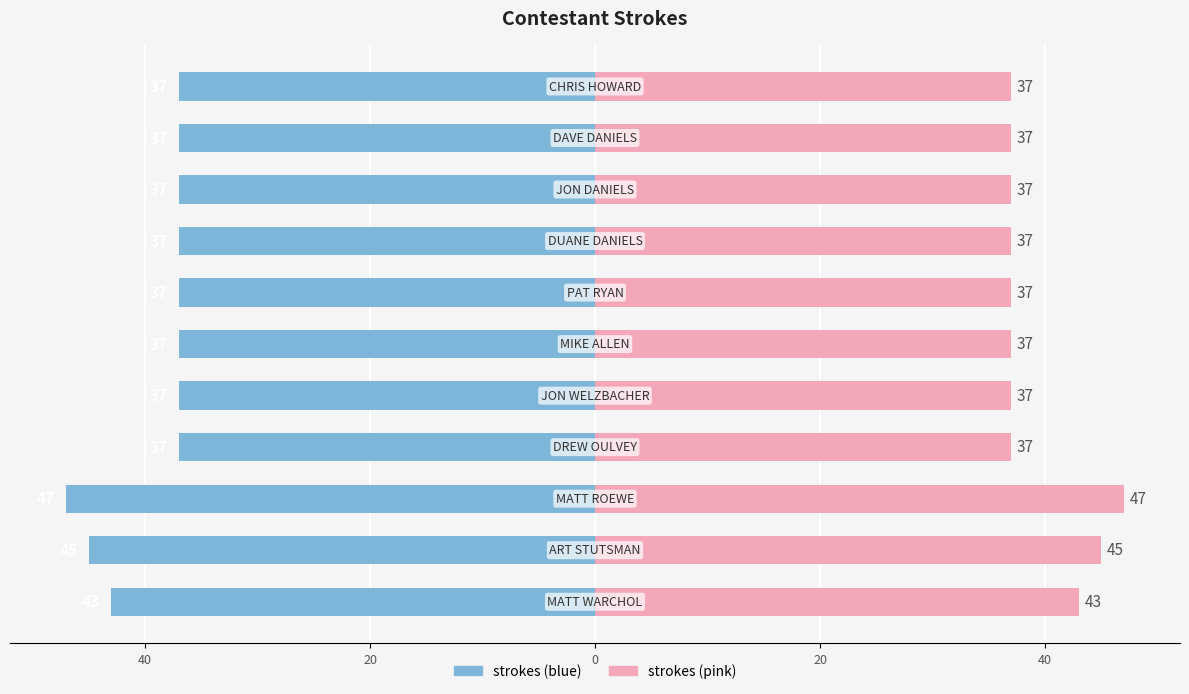

Which series has the largest range (max minus min)?

strokes (blue)